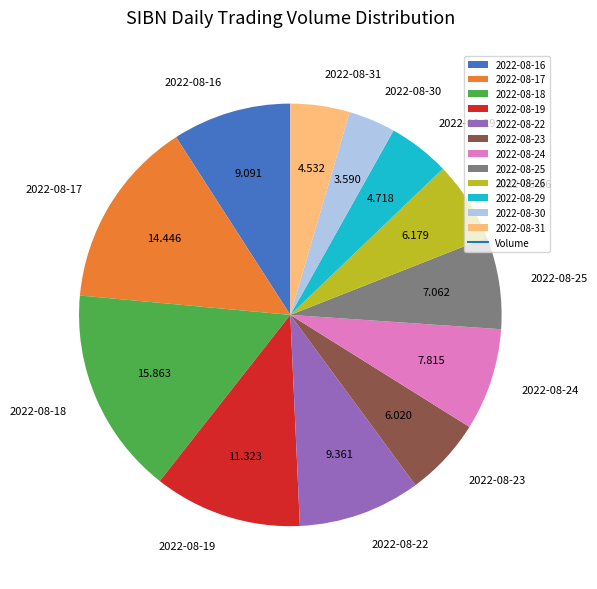

The 2022-08-17 slice represents 14% of the pie. True or false?

True